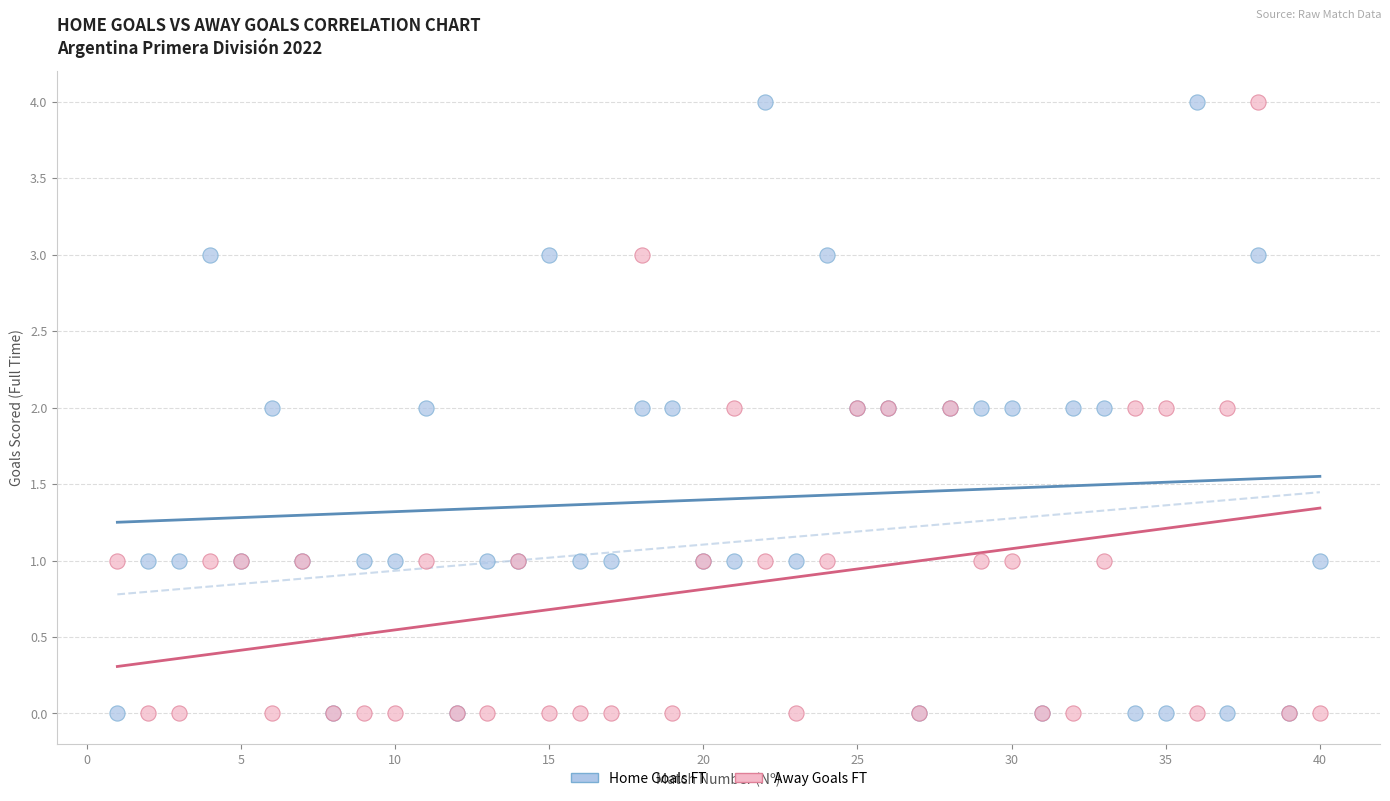

What is the X range (max minus min) for the scatter plot?

39